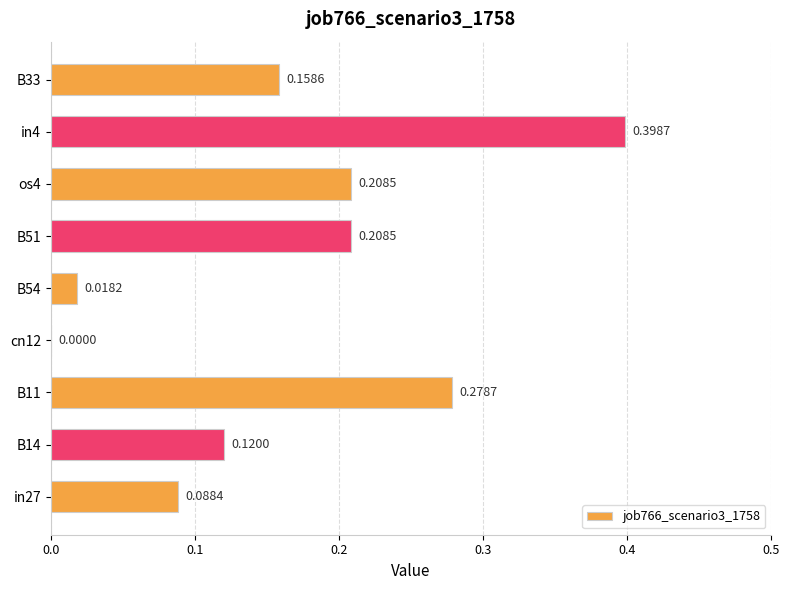

What is the sum of all values?

1.5